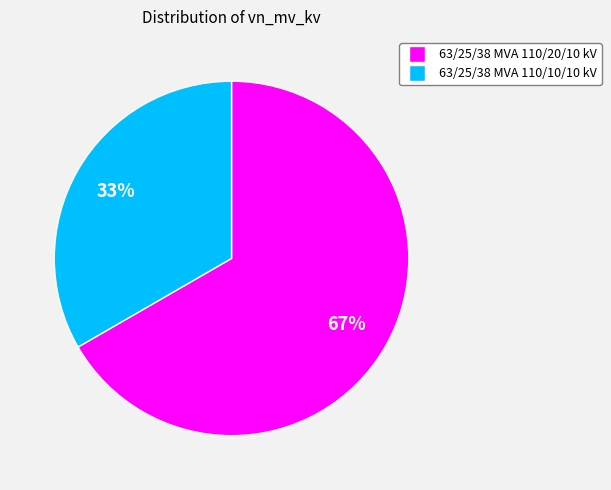

Is it true that 63/25/38 MVA 110/20/10 kV is 60% of the pie?

False